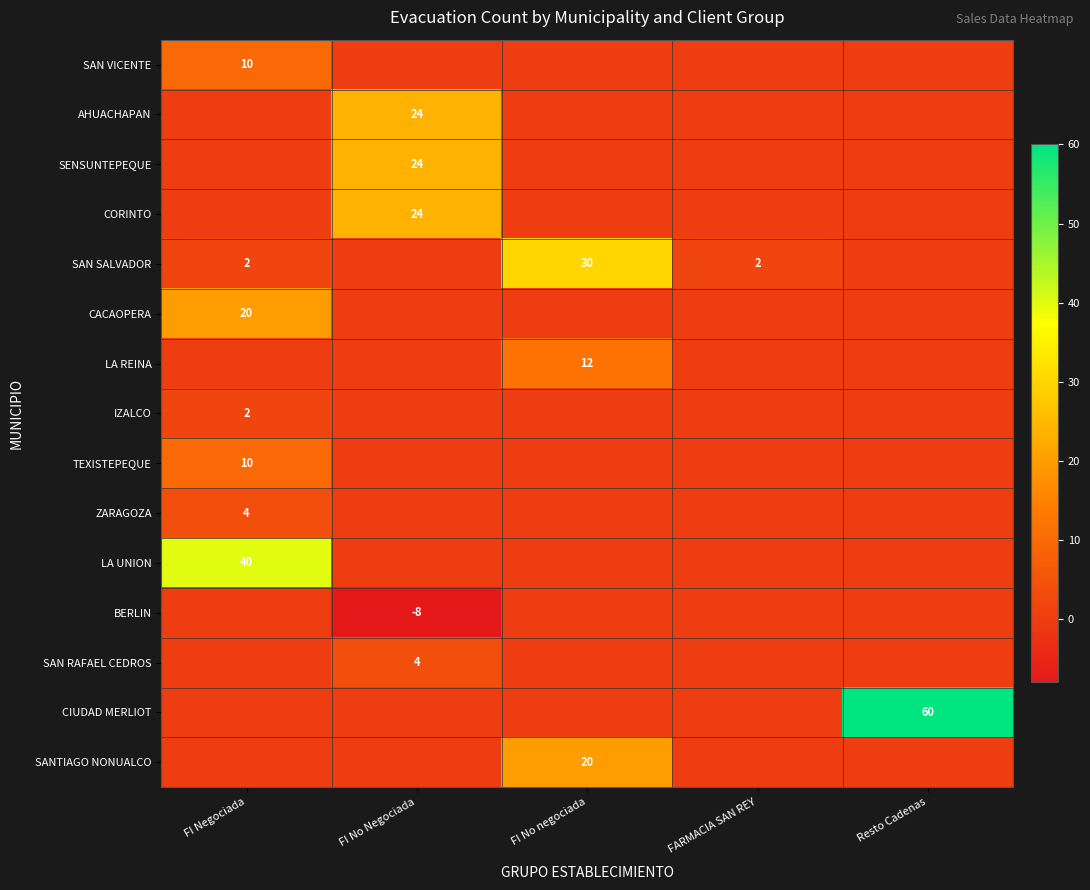

How many series are shown in this chart?

15